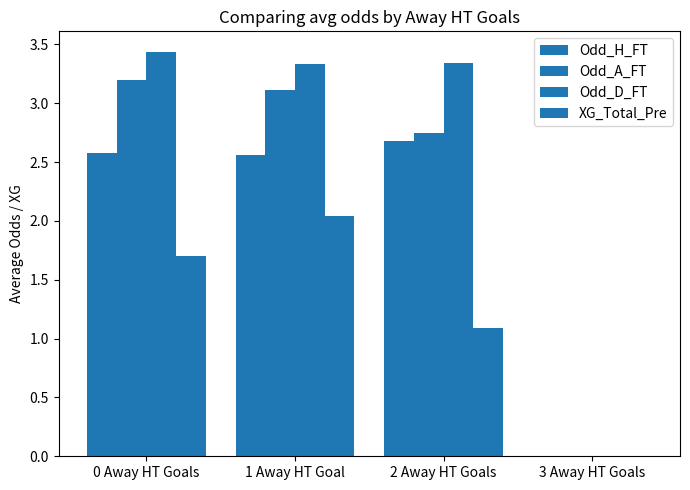

What is the label of the 4th bar from the left?

3 Away HT Goals